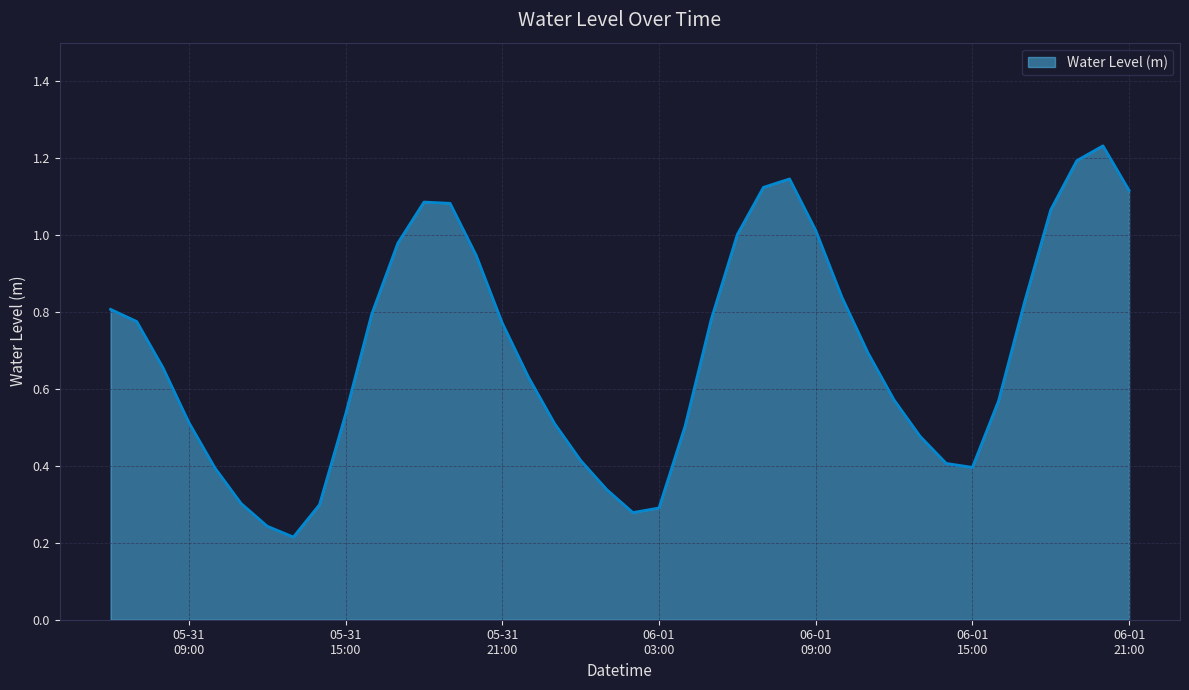

What is the greatest value displayed?

1.2